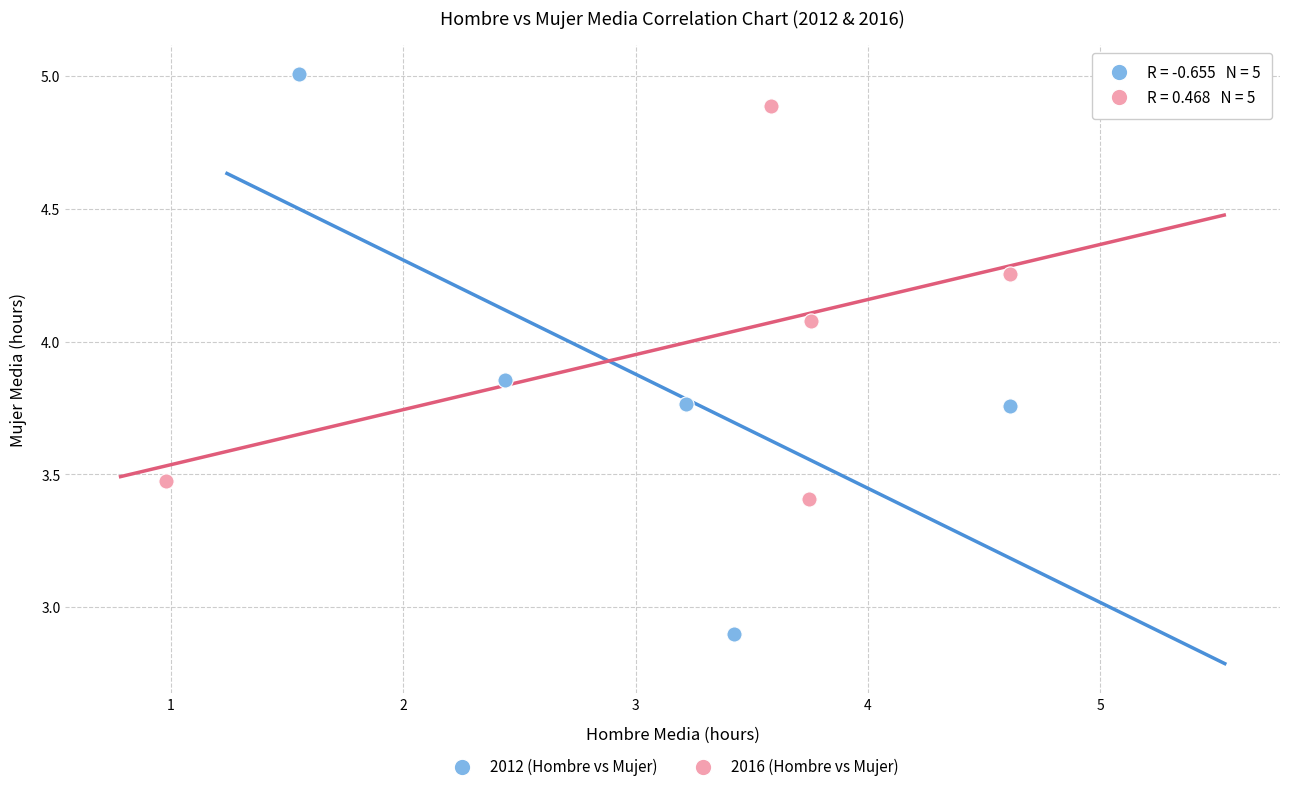

Which series has the widest spread of Y values?

2012 (Hombre vs Mujer)